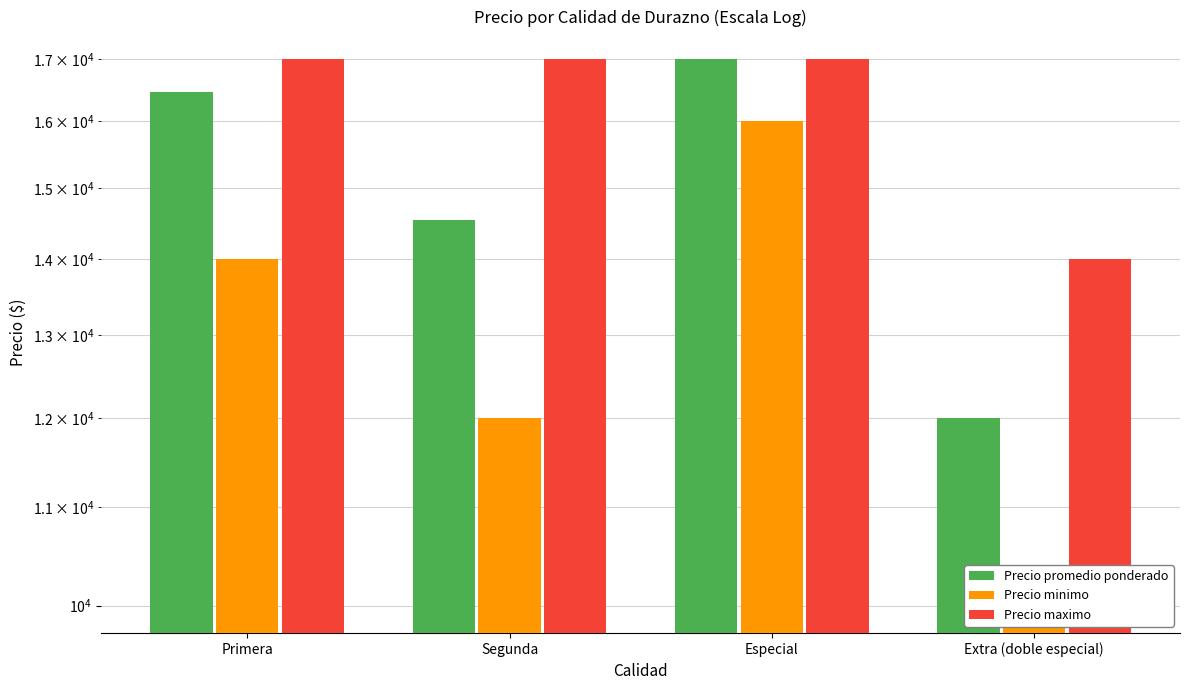

The Precio minimo series shows 12000 at Segunda. True or false?

True